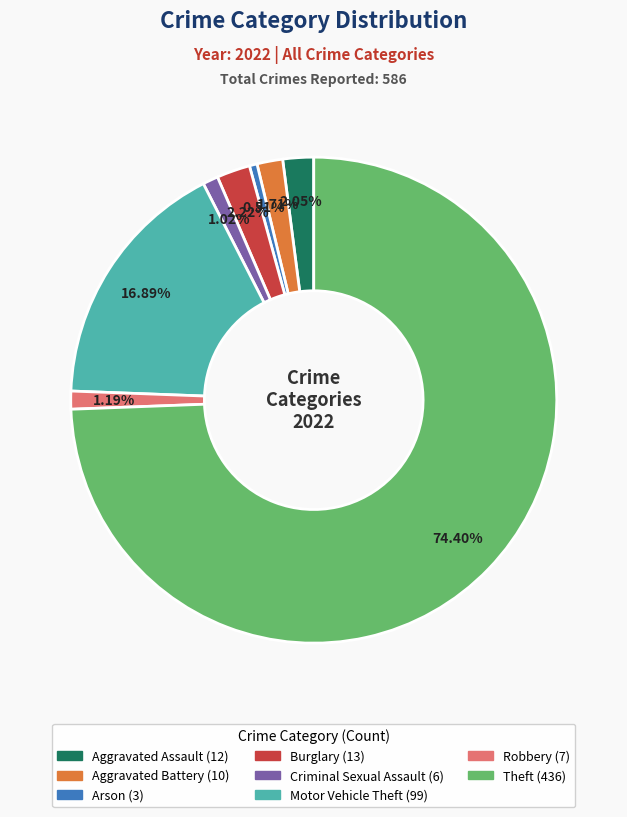

Does any single category account for the majority?

Yes